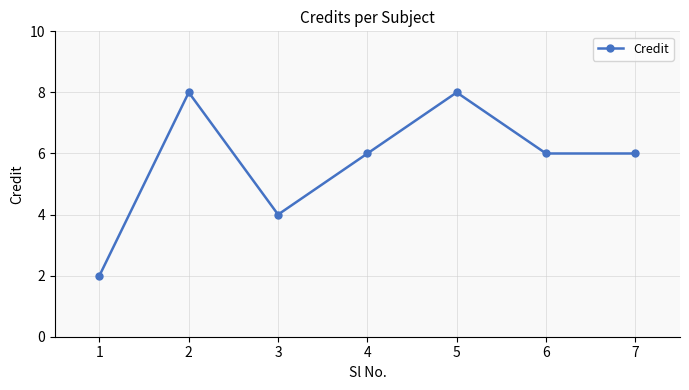

How many lines are shown in the chart?

1